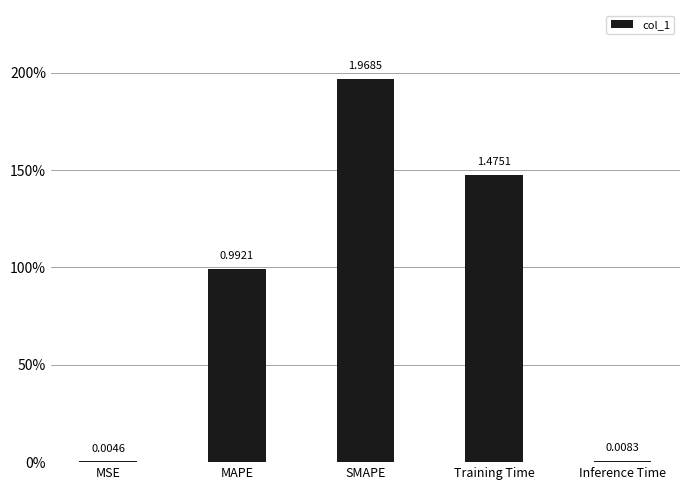

Reading left to right, transcribe all the data shown in this chart.

0.0	1.0	2.0	1.5	0.0